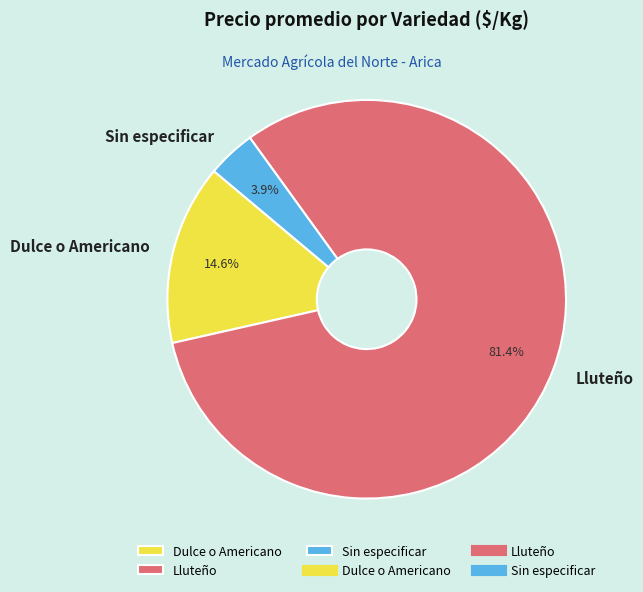

What is the largest slice in the pie chart?

Lluteño